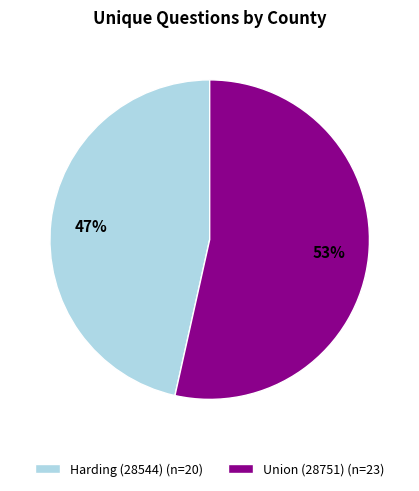

Rank the categories by value from lowest to highest.

Harding (28544), Union (28751)